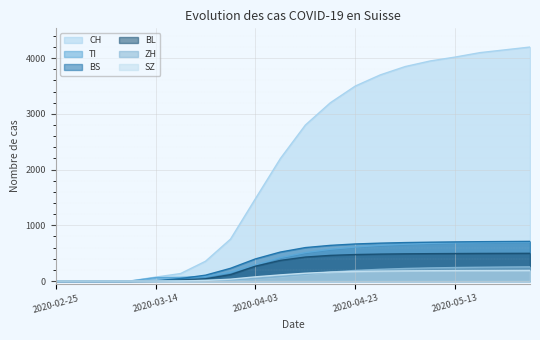

What position from the right is 2020-05-13?

4